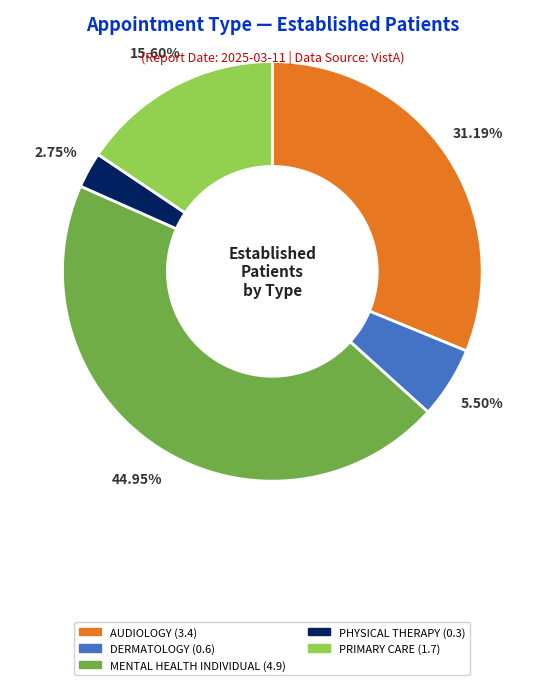

Count the number of slices in the pie.

5